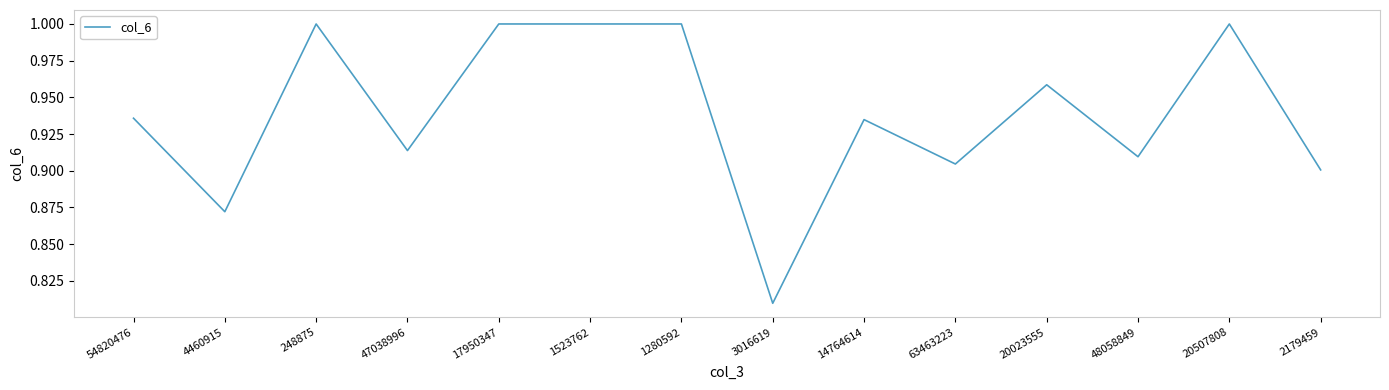

How many lines are shown in the chart?

1